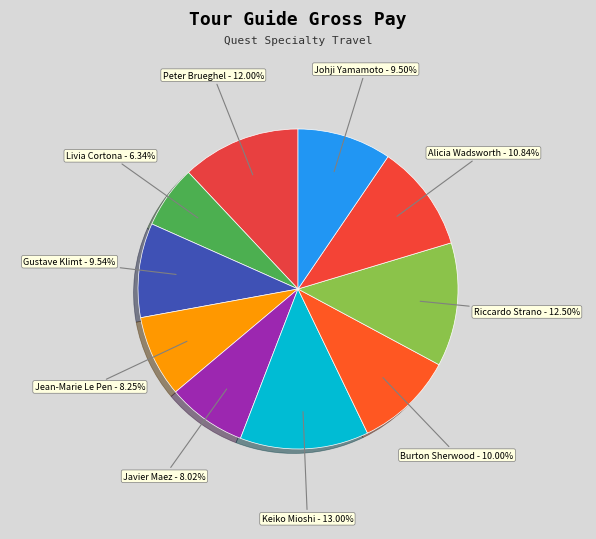

To the nearest percent, what portion does Gustave Klimt represent?

10%